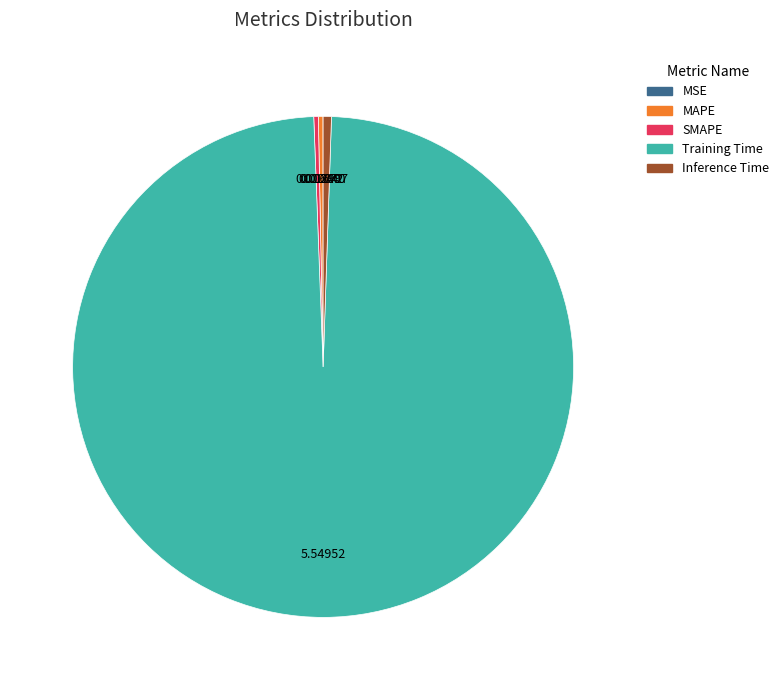

Which category accounts for the majority?

Training Time